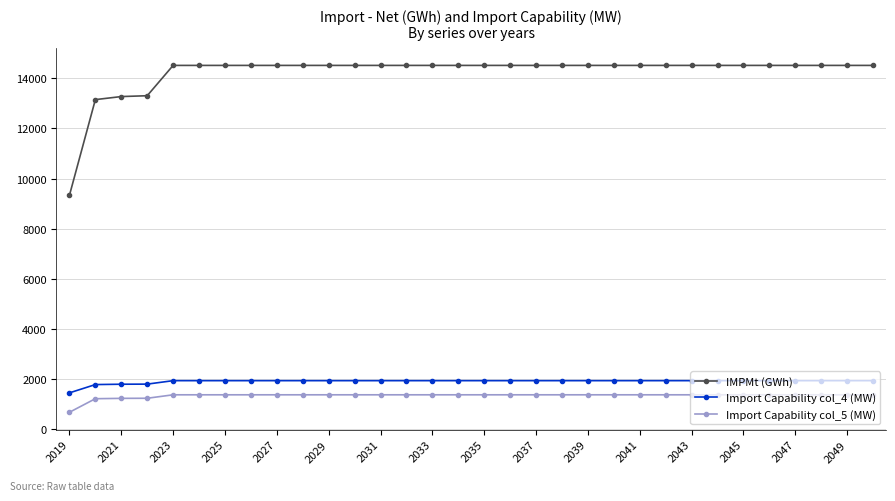

What is the value of the IMPMt (GWh) point at the 2nd from the left?

13151.0